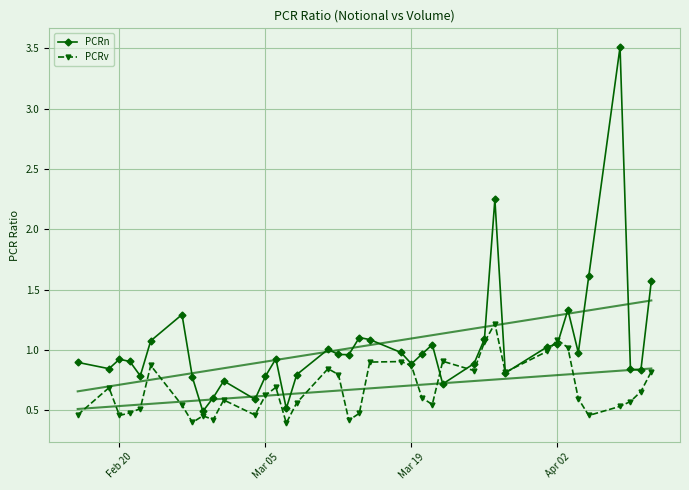

Which series has the largest total across all categories?

PCRn